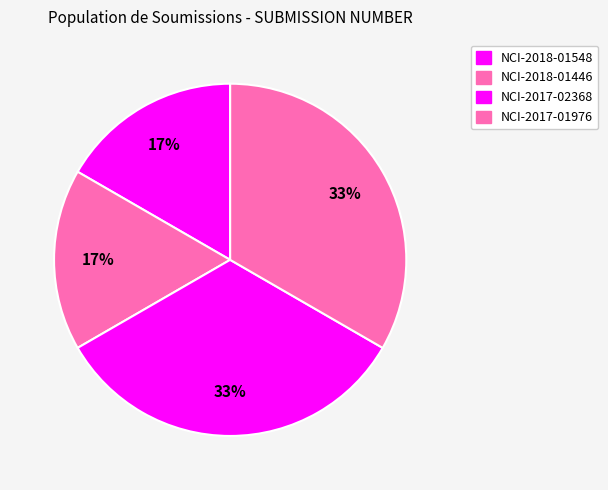

To the nearest percent, what is the average slice percentage?

25%